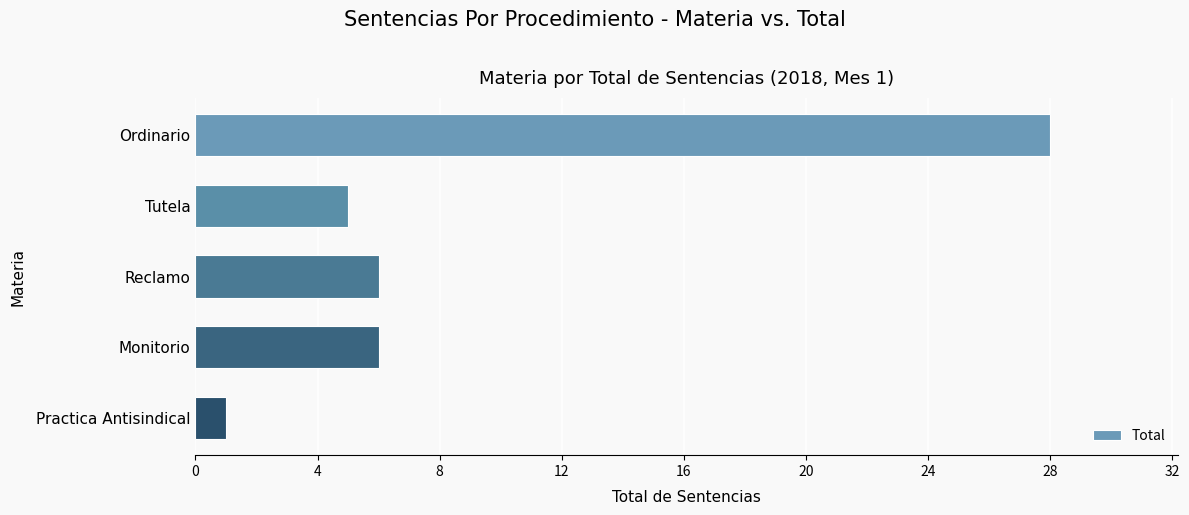

At which category does the chart reach its peak across all series?

Ordinario